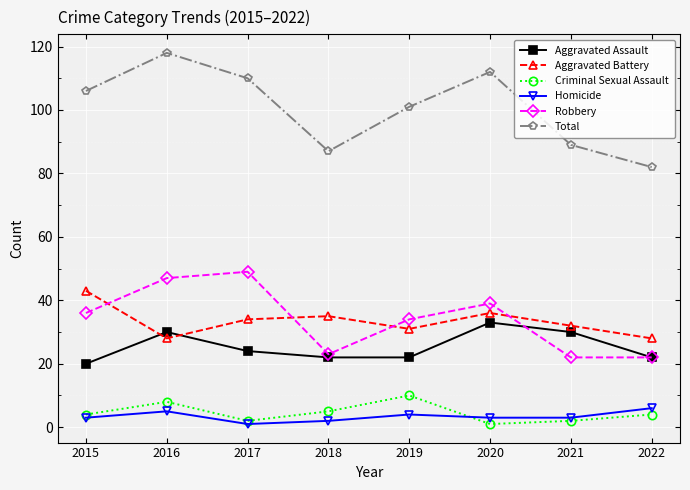

At which category is the sum across all series the highest?

2016